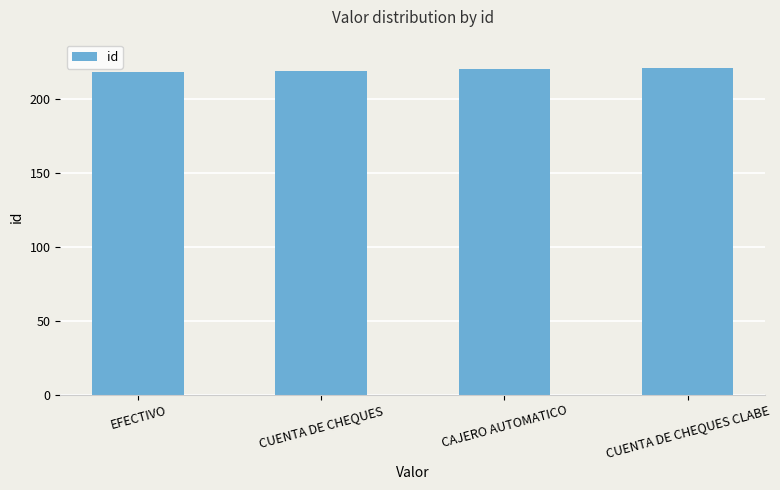

What is the difference between the second highest and second lowest values?

1